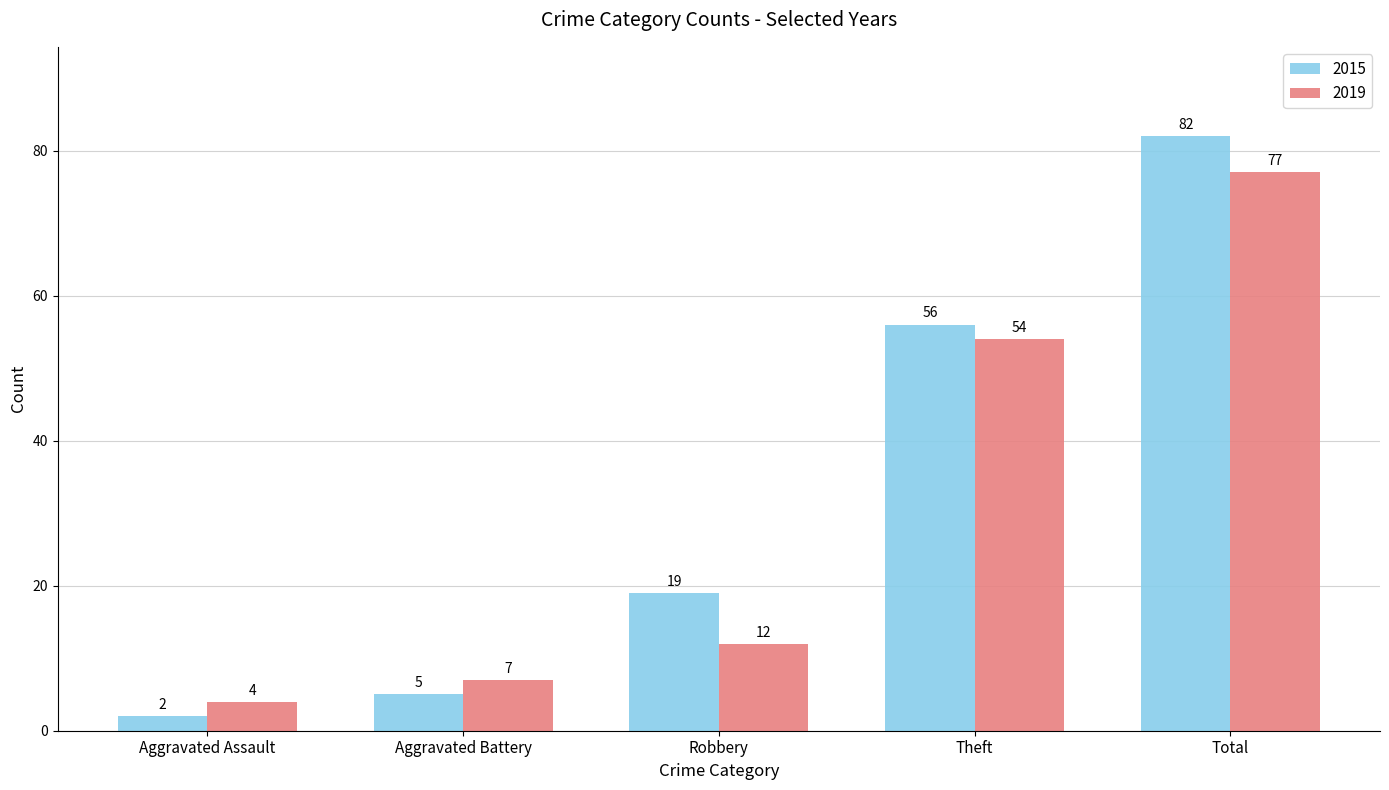

At how many categories does at least one series exceed 51?

2